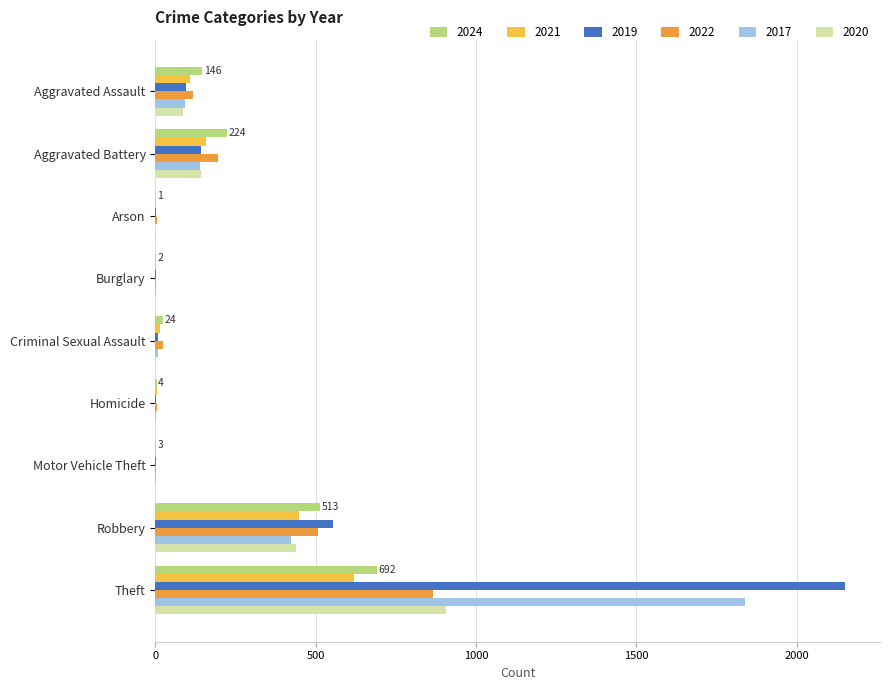

Is it true that 2020 equals 439 at Robbery?

True